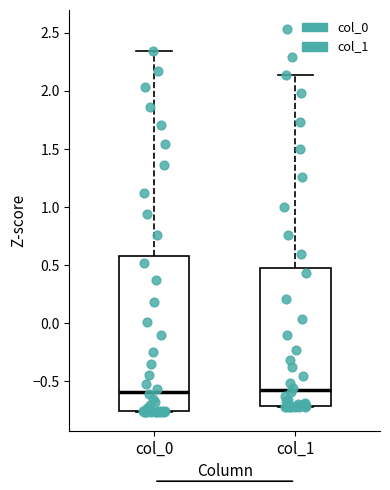

Comparing the boxes themselves (not the whiskers), which one is the tallest?

col_0